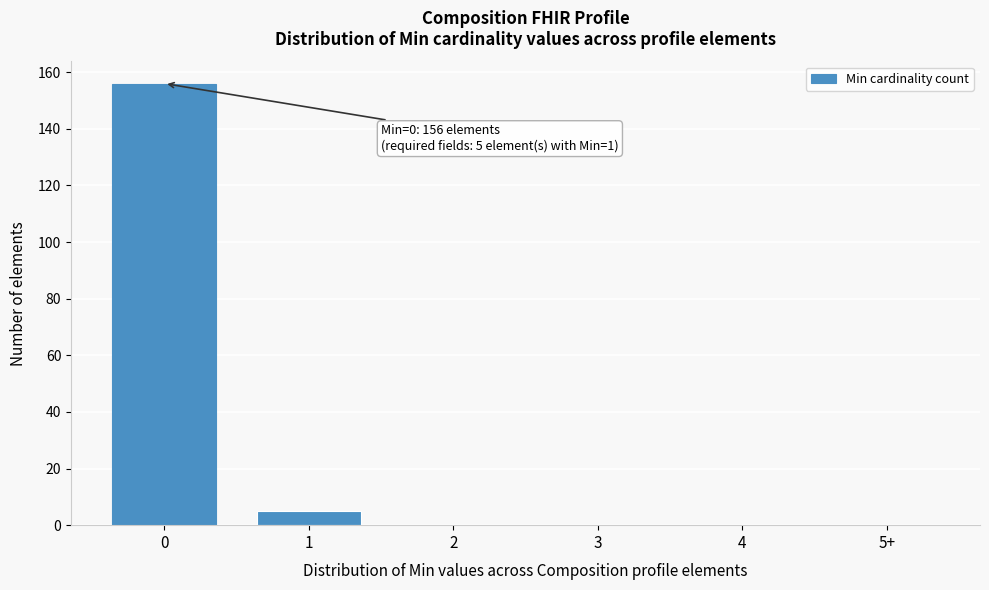

Reading left to right, transcribe all the data shown in this chart.

0=156	1=5	2=0	3=0	4=0	5+=0